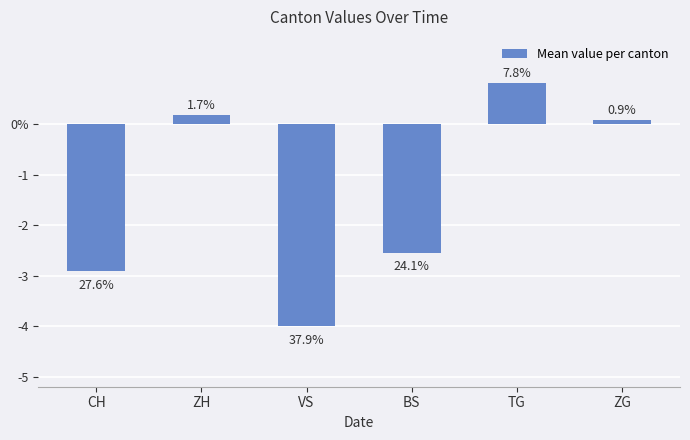

Does the chart contain any negative values?

Yes